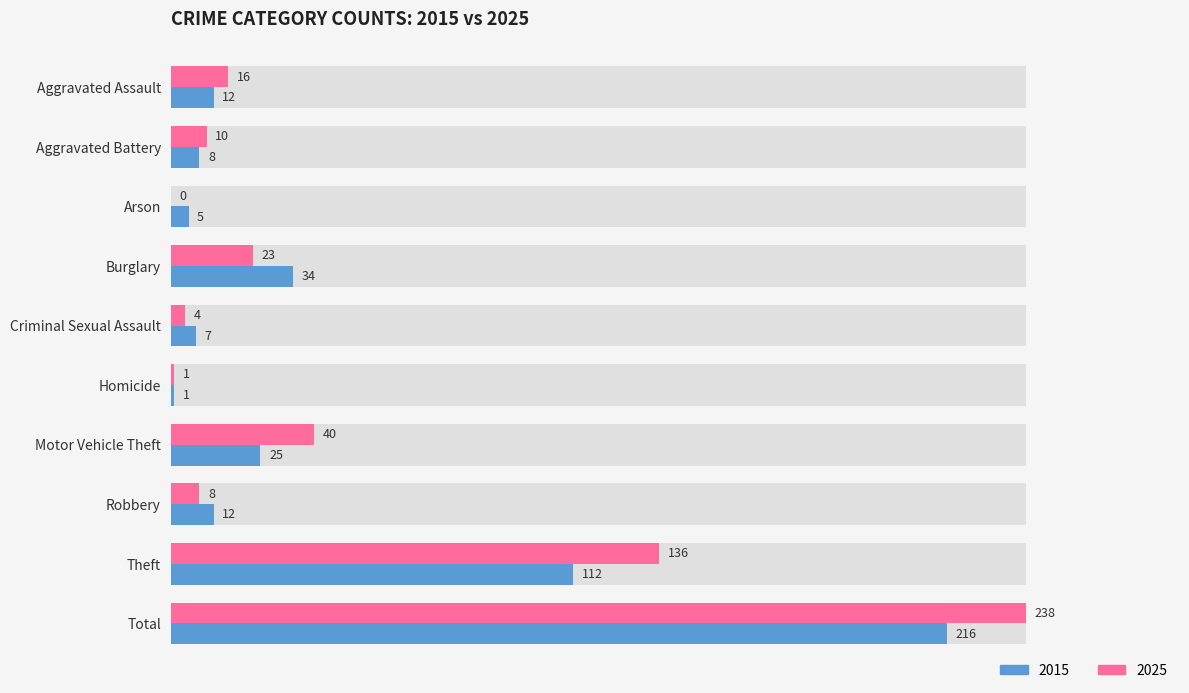

Which series changed the most between Aggravated Assault and Burglary?

2015